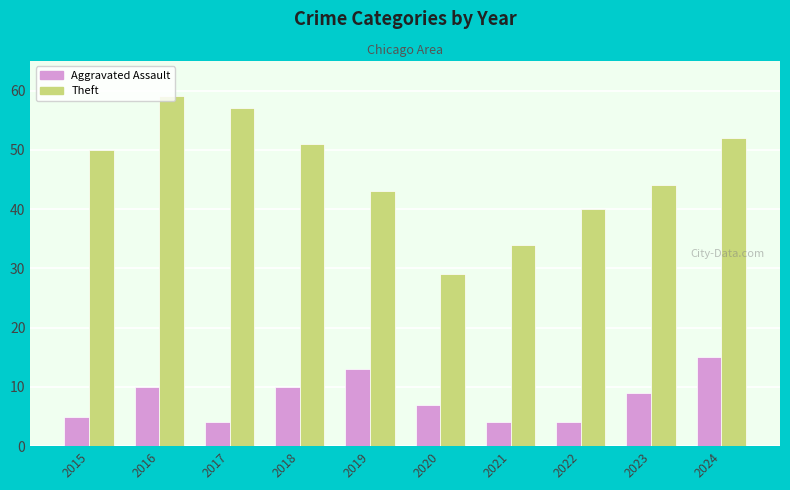

Is the value of Aggravated Assault at 2023 greater than the value of Theft at 2015?

No